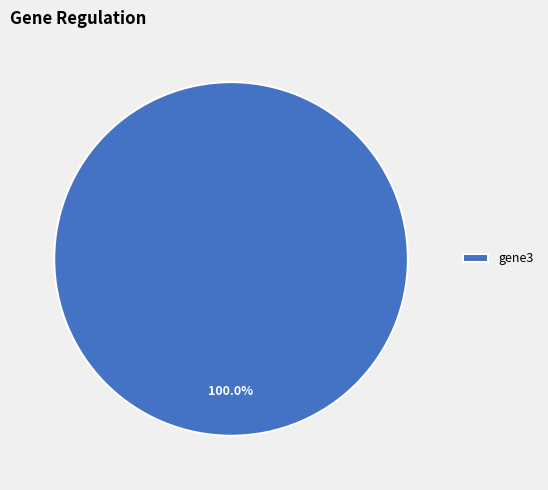

Is there any slice that represents more than half of the pie?

Yes